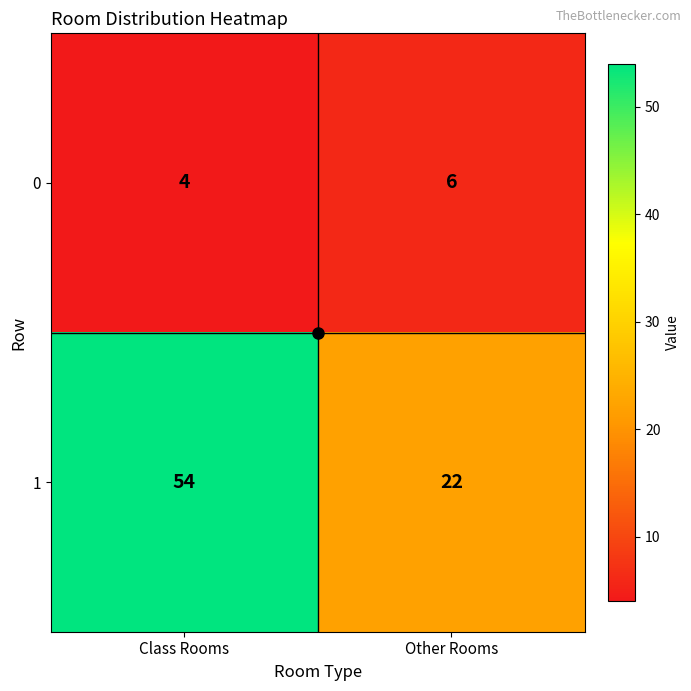

The value of 1 at Other Rooms is 22. True or false?

True